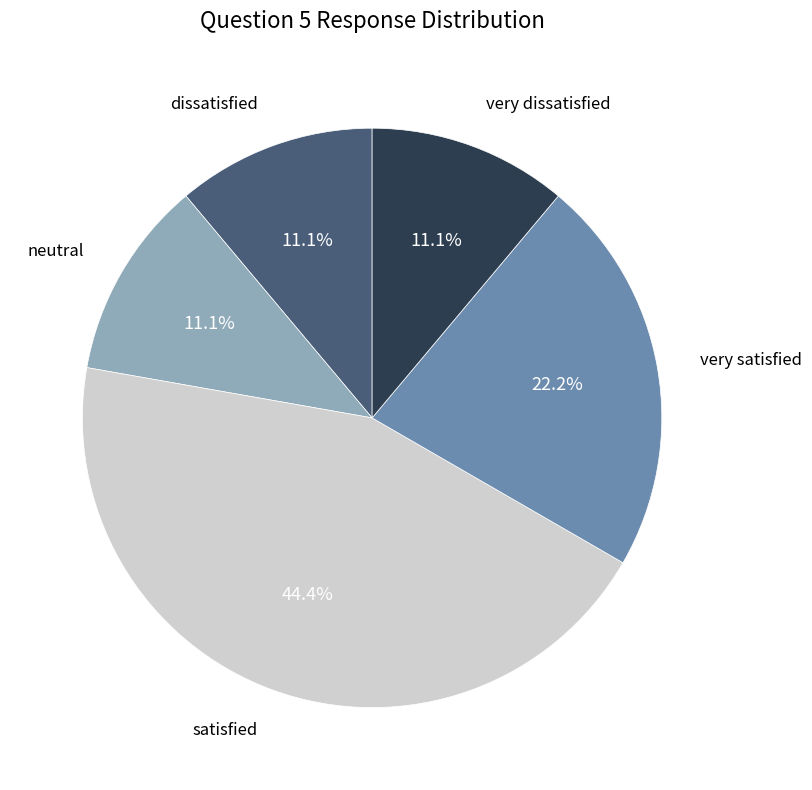

Is there any slice that represents more than half of the pie?

No